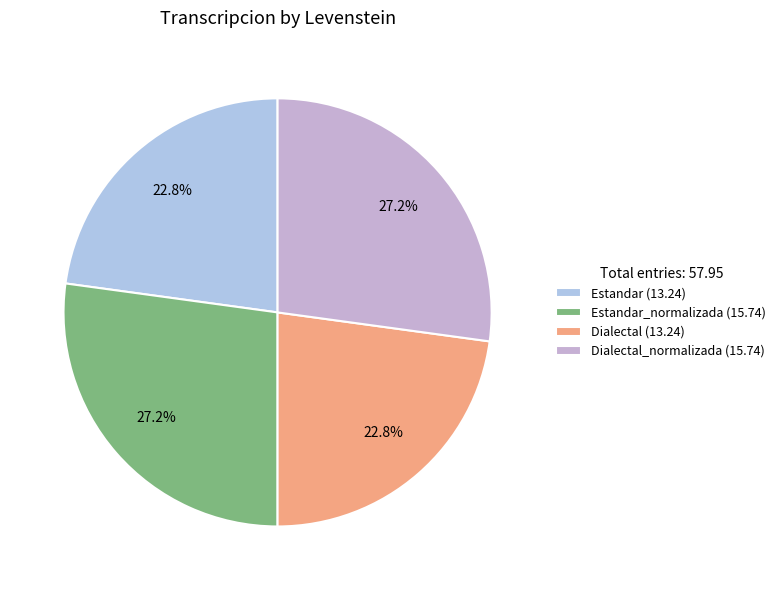

How many segments does this pie chart have?

4